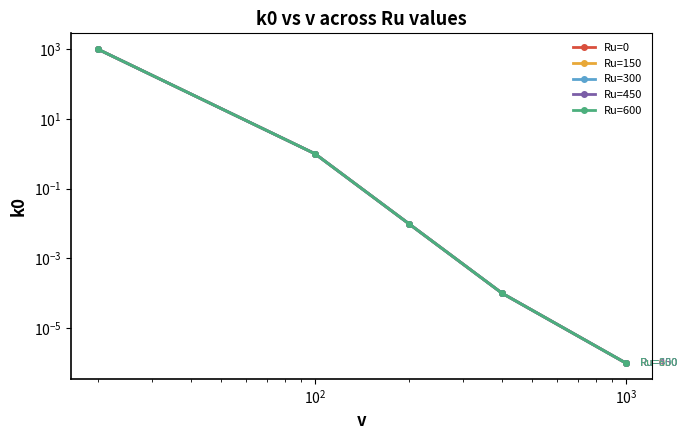

At how many categories does at least one series exceed 734?

1